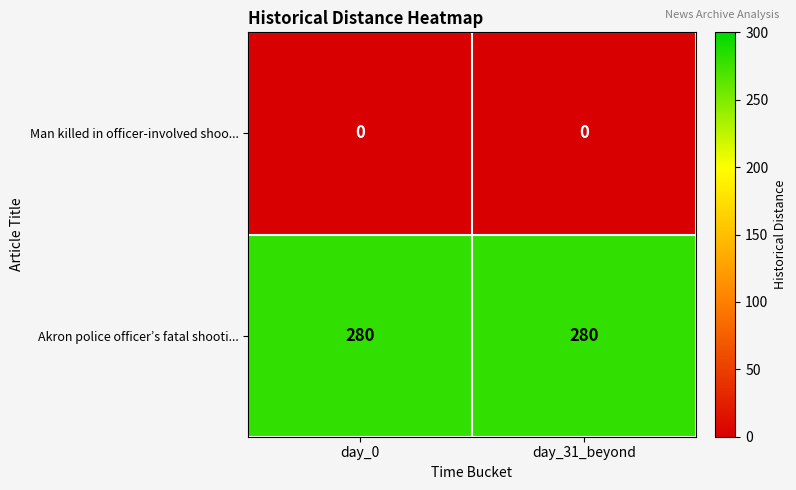

Is it true that Man killed in officer-involved shoo... equals 0 at day_31_beyond?

True